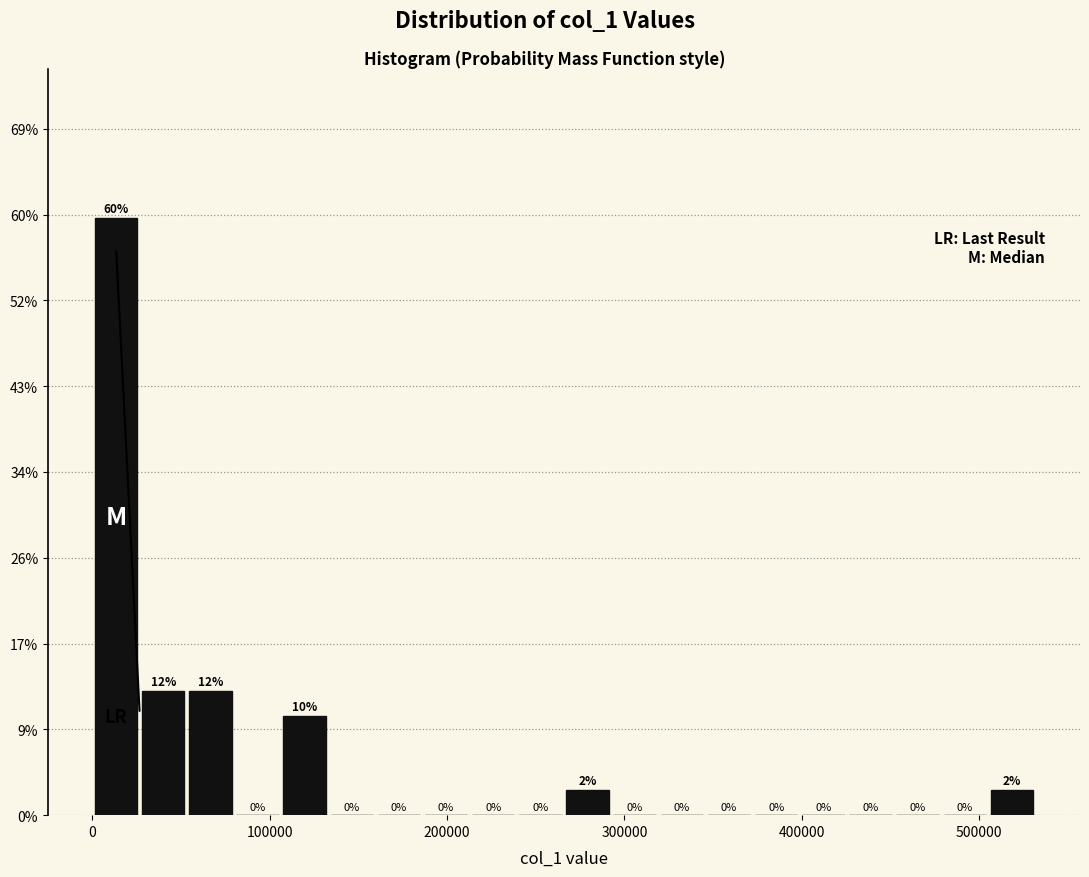

Read against the x-axis, roughly where is the centre of the tallest bar?

10000